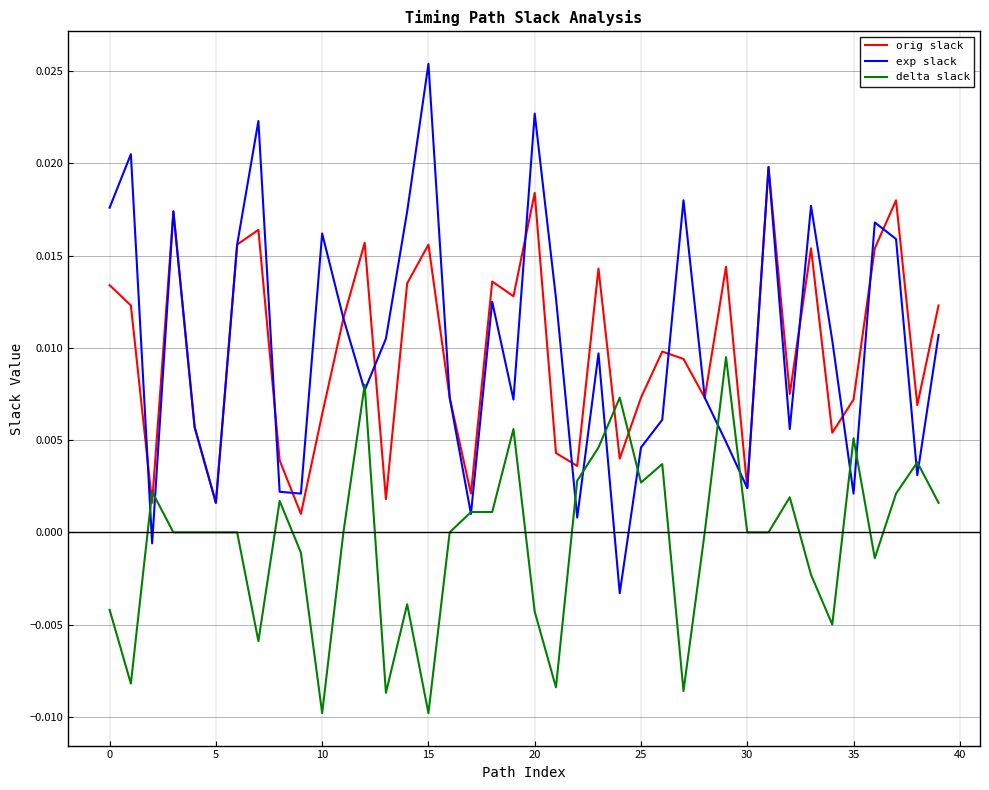

What is the sum of all orig slack values?

0.4